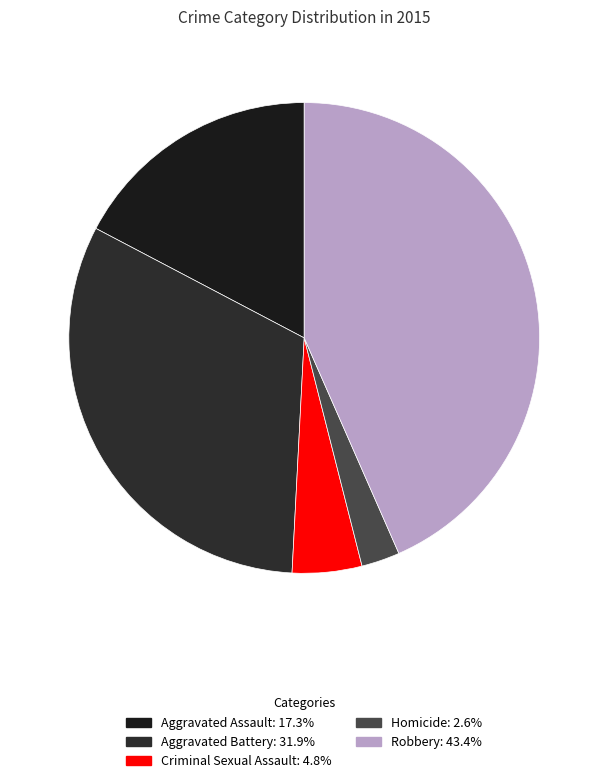

Rank the categories by value from lowest to highest.

Homicide, Criminal Sexual Assault, Aggravated Assault, Aggravated Battery, Robbery